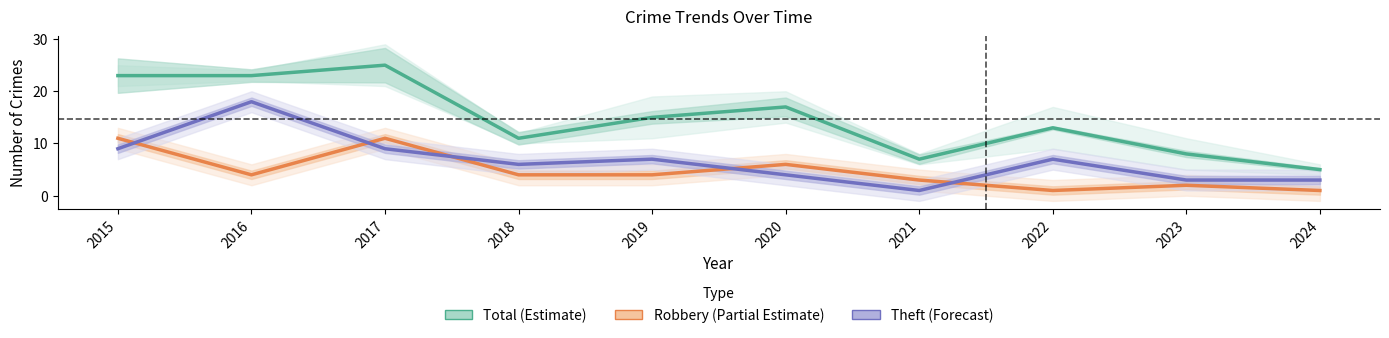

How many times do Theft (Forecast) and Robbery (Partial Estimate) cross each other?

5